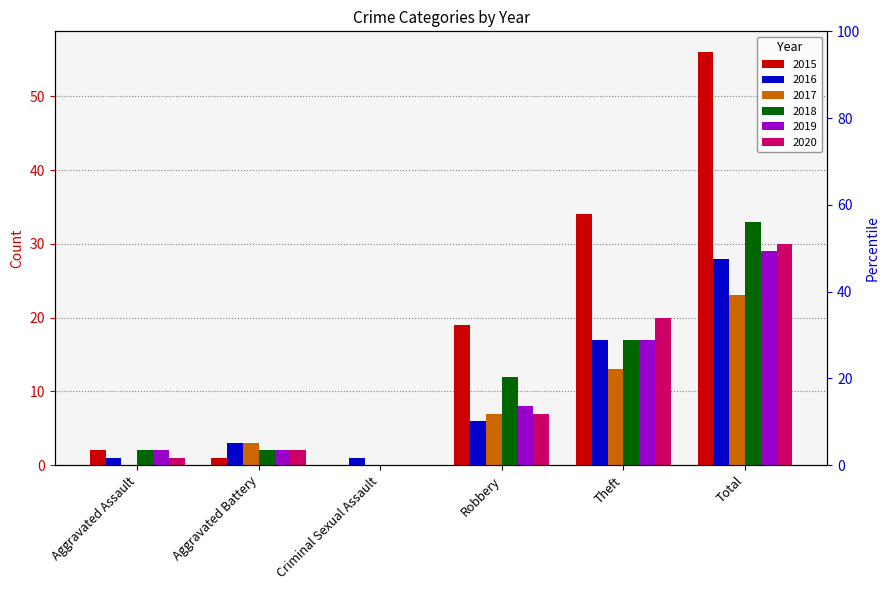

At which category is the sum across all series the highest?

Total